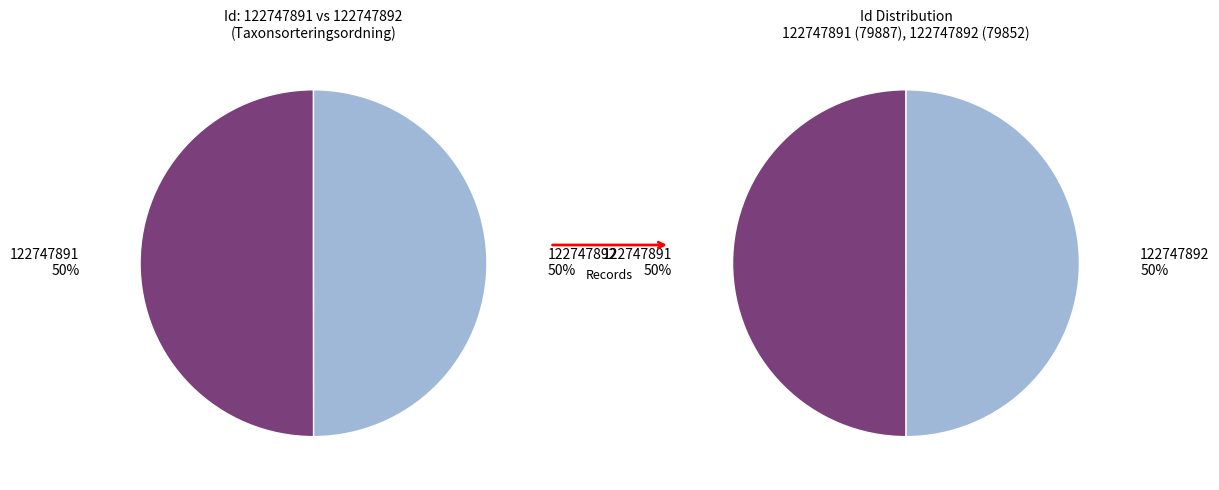

True or false: 122747892 accounts for 39% of the total.

False